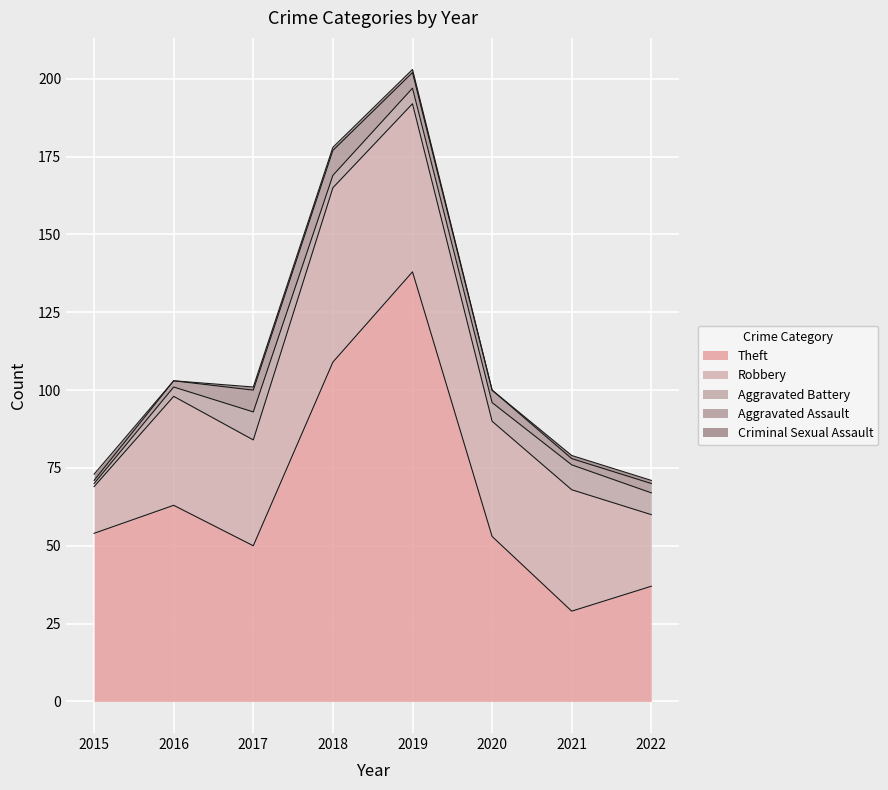

The Theft series shows 53 at 2020. True or false?

True